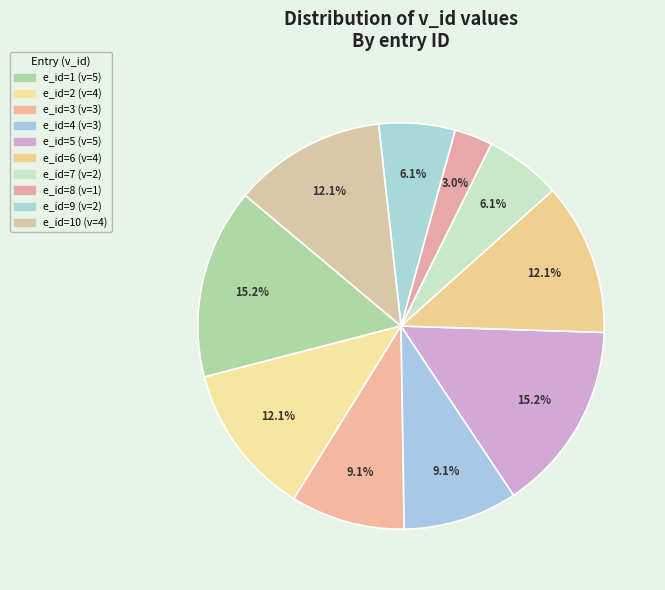

How many slices are in this pie chart?

10